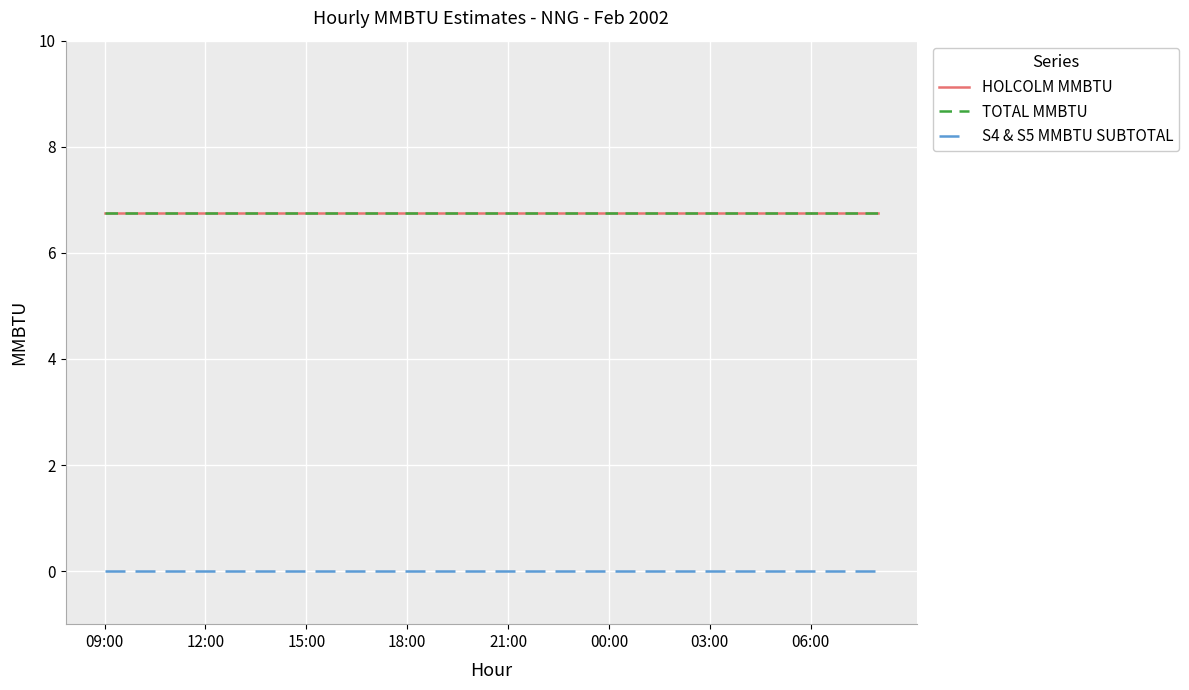

Is this an area chart (filled region under the line)?

No